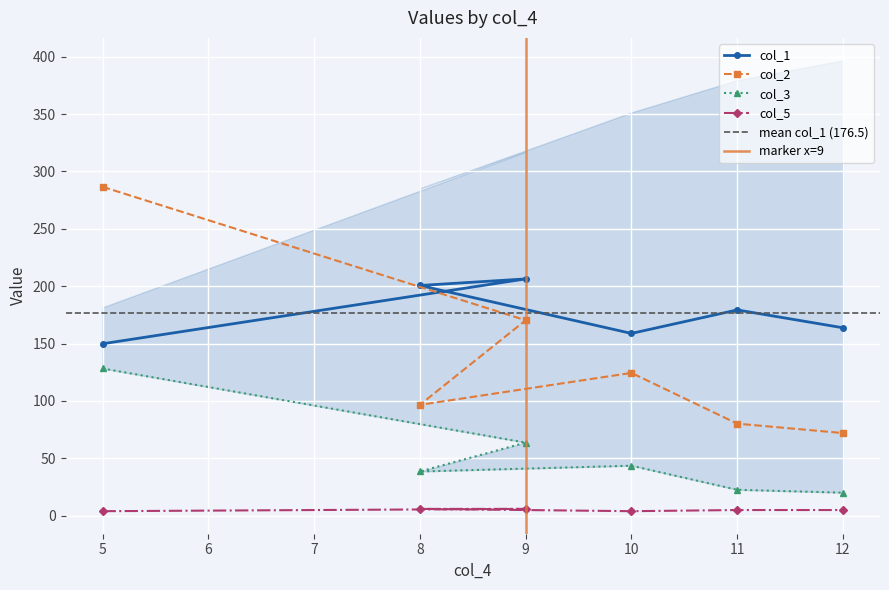

At how many categories does at least one series exceed 47?

6